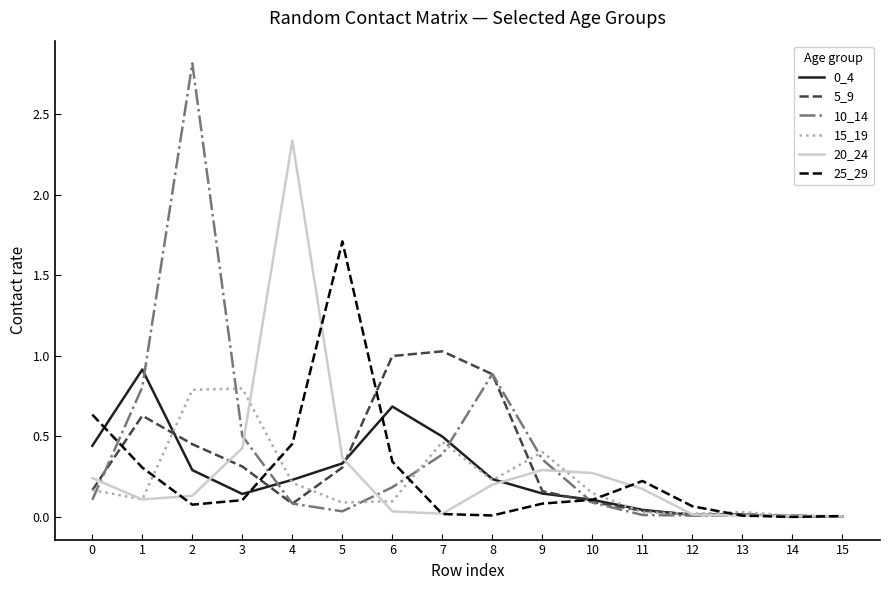

What is the total value across all series at 4?

3.4